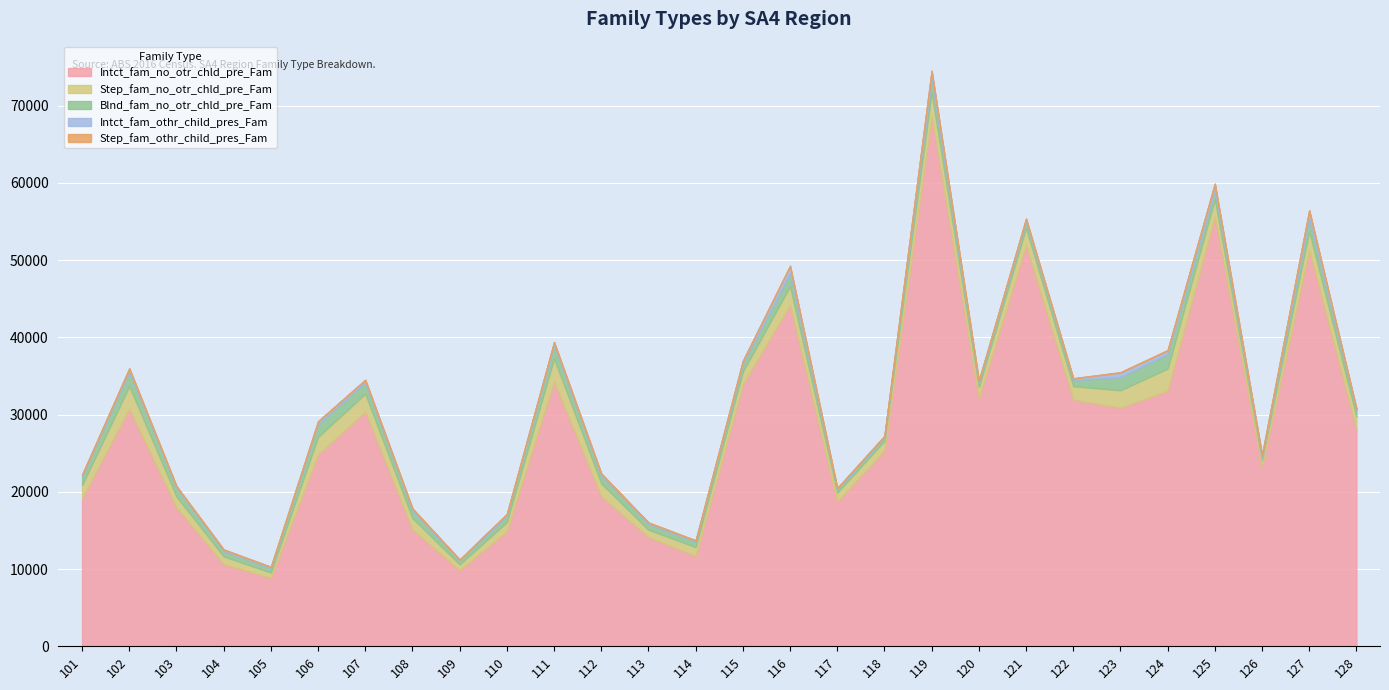

Which series changed the most between 123 and 125?

Intct_fam_no_otr_chld_pre_Fam